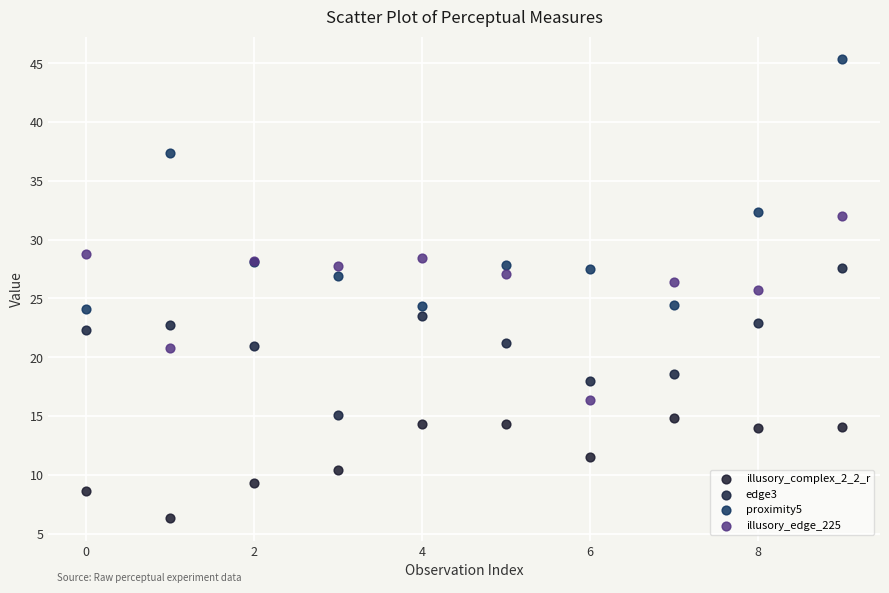

Which series contains the highest Y value?

proximity5